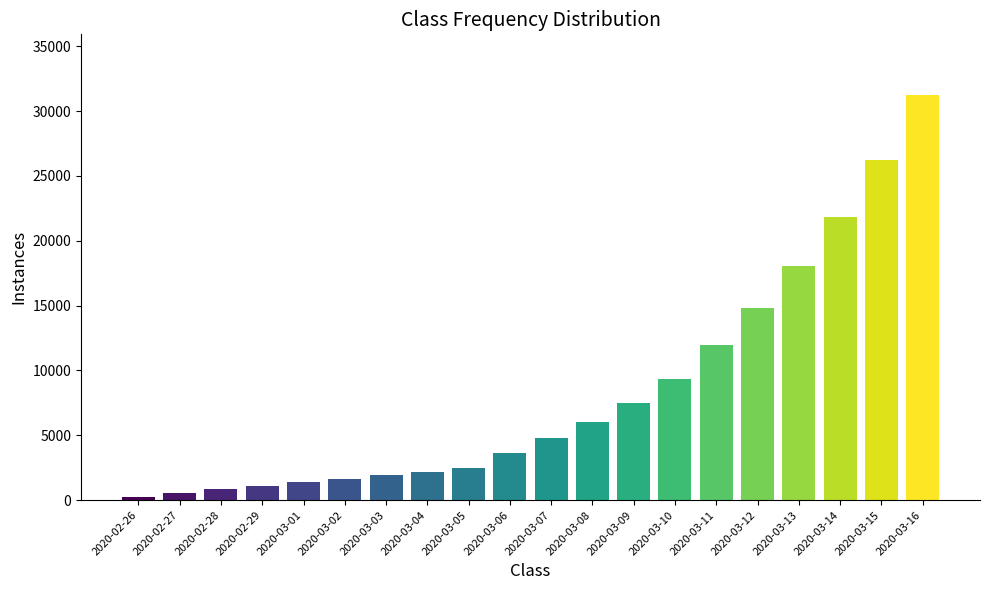

Approximately how many times larger is the value at 2020-03-16 compared to 2020-03-13?

1.7